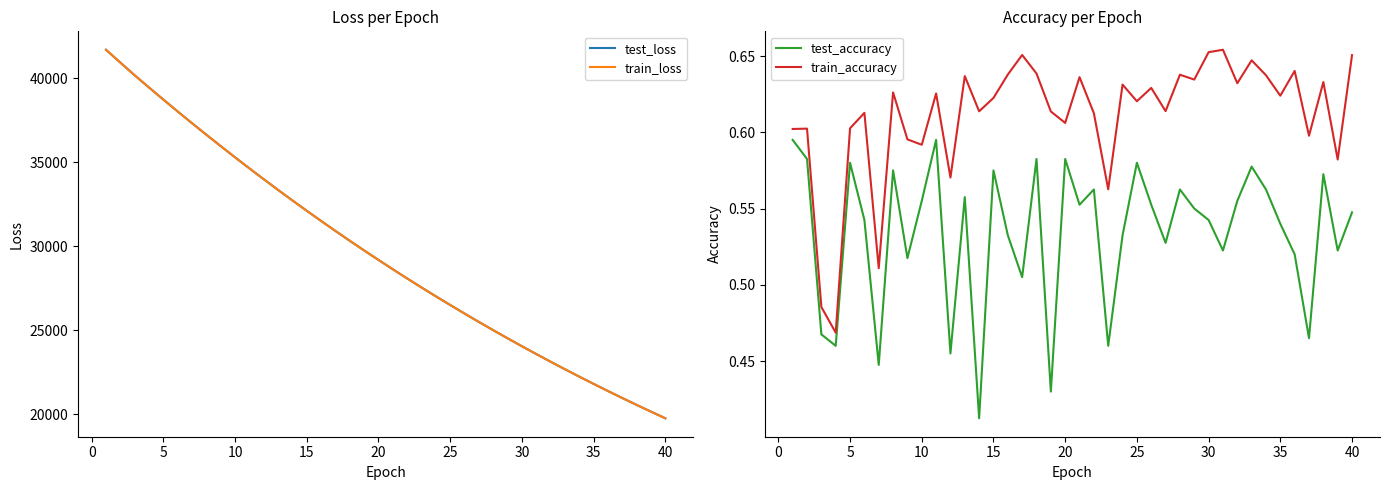

Count the number of categories in the chart.

40